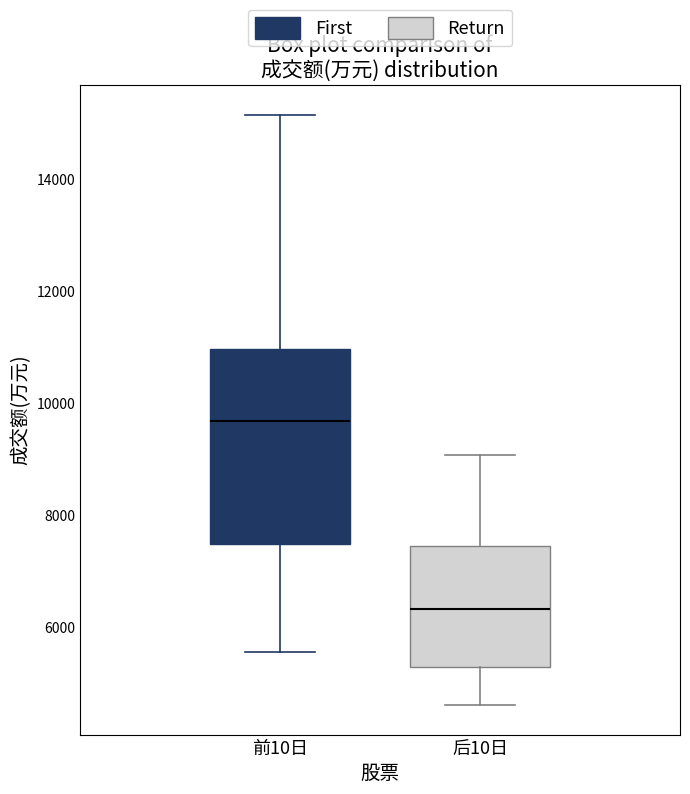

Comparing the boxes themselves (not the whiskers), which one is the tallest?

前10日